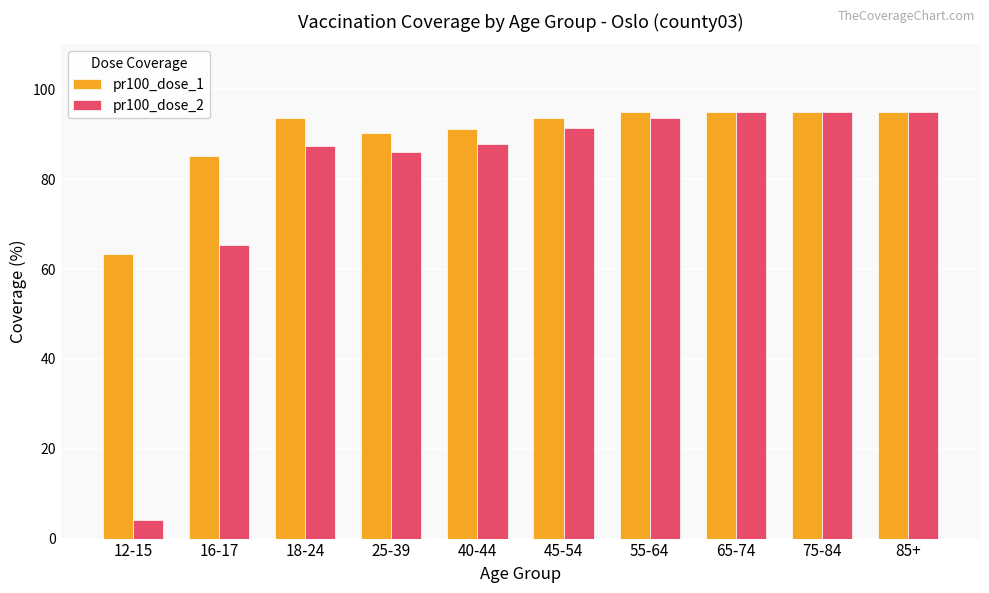

What are all the series names shown in the legend?

pr100_dose_1, pr100_dose_2